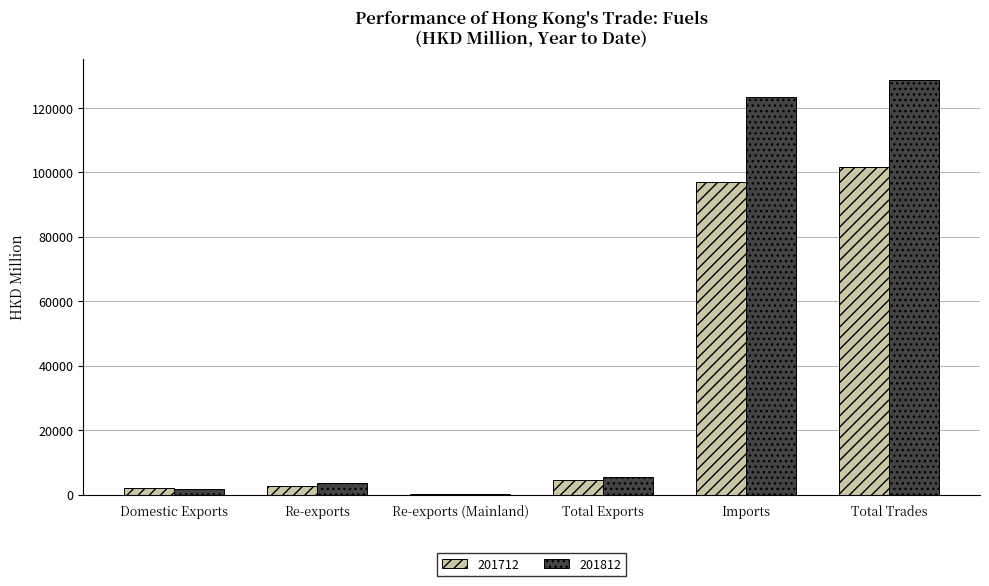

How many data points in 201712 are above 4536?

3